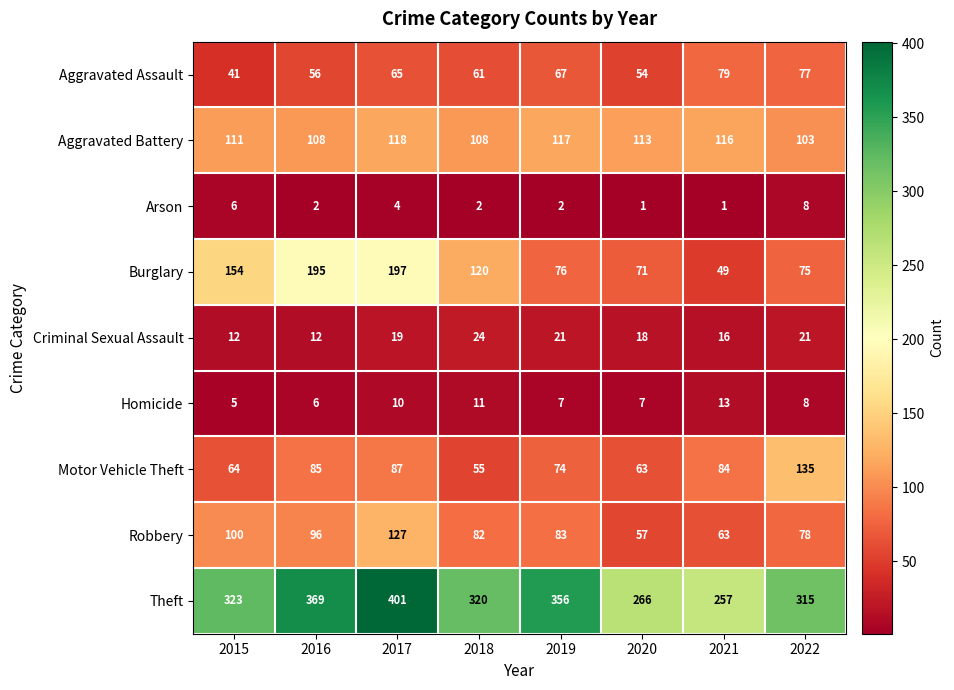

At 2017, list the series in order from smallest to largest.

Arson, Homicide, Criminal Sexual Assault, Aggravated Assault, Motor Vehicle Theft, Aggravated Battery, Robbery, Burglary, Theft